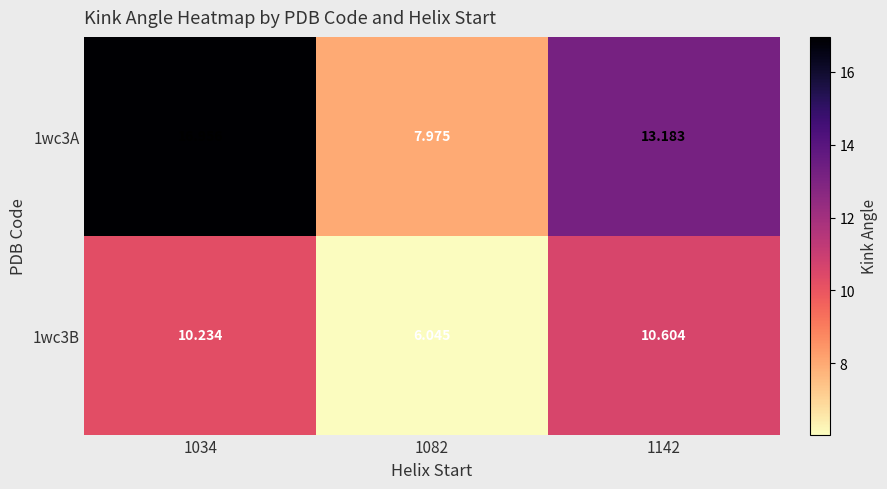

Is the value of 1wc3B at 1034 greater than the value of 1wc3A at 1082?

Yes